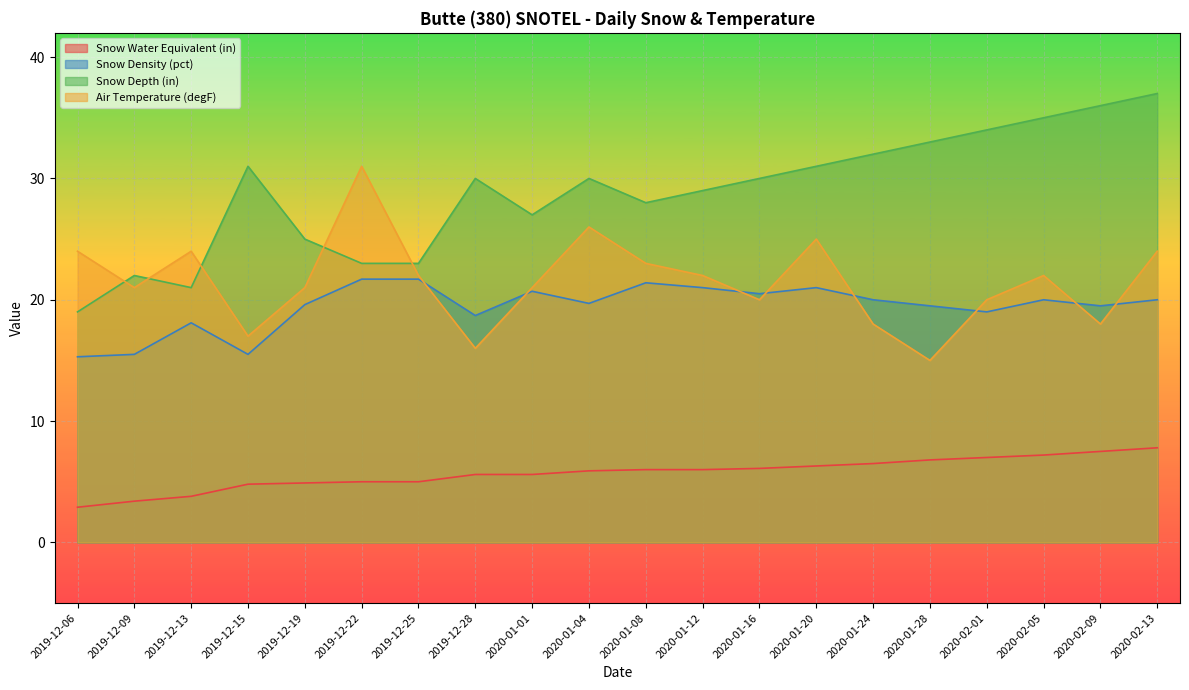

Rank the categories by Snow Density (pct) value from highest to lowest.

2019-12-22, 2019-12-25, 2020-01-08, 2020-01-12, 2020-01-20, 2020-01-01, 2020-01-16, 2020-01-24, 2020-02-05, 2020-02-13, 2020-01-04, 2019-12-19, 2020-01-28, 2020-02-09, 2020-02-01, 2019-12-28, 2019-12-13, 2019-12-09, 2019-12-15, 2019-12-06